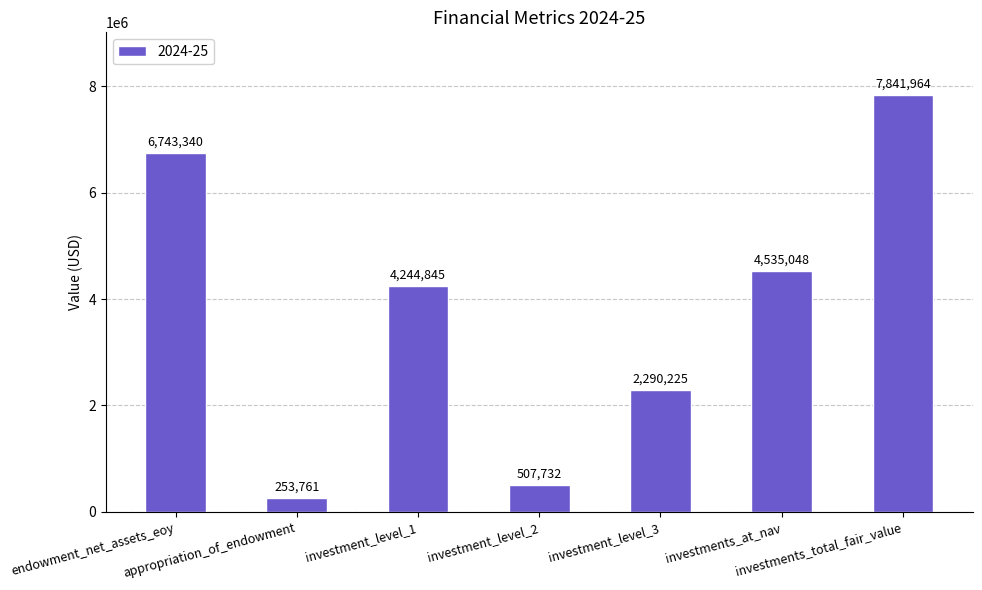

What is the minimum value shown in the chart?

253761